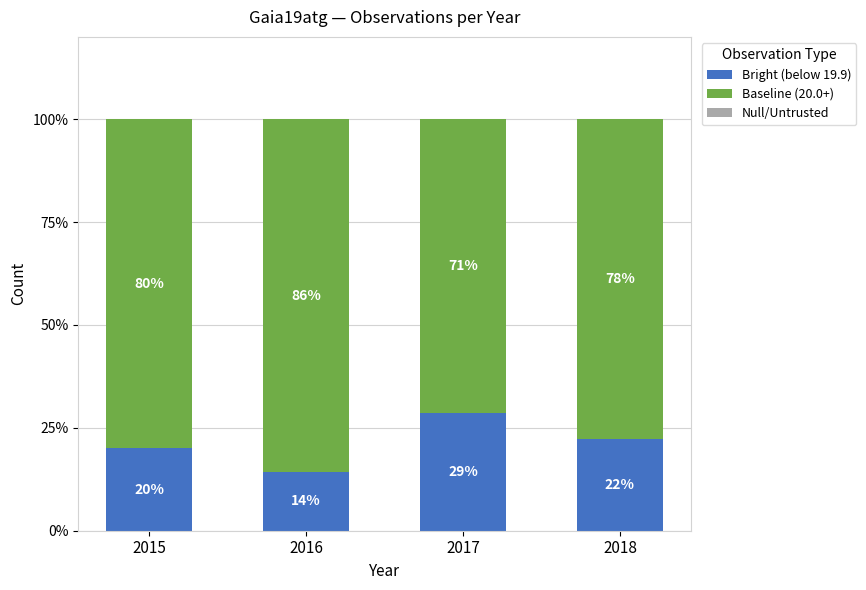

At which label does Bright (below 19.9) reach its minimum?

2016